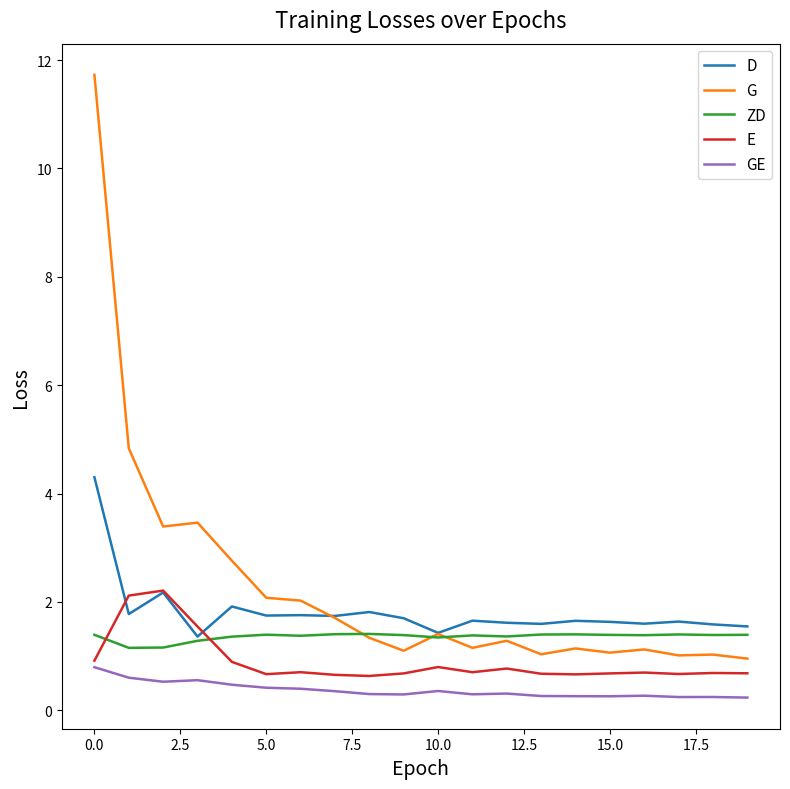

Rank the series by their maximum value, from highest to lowest.

G, D, E, ZD, GE